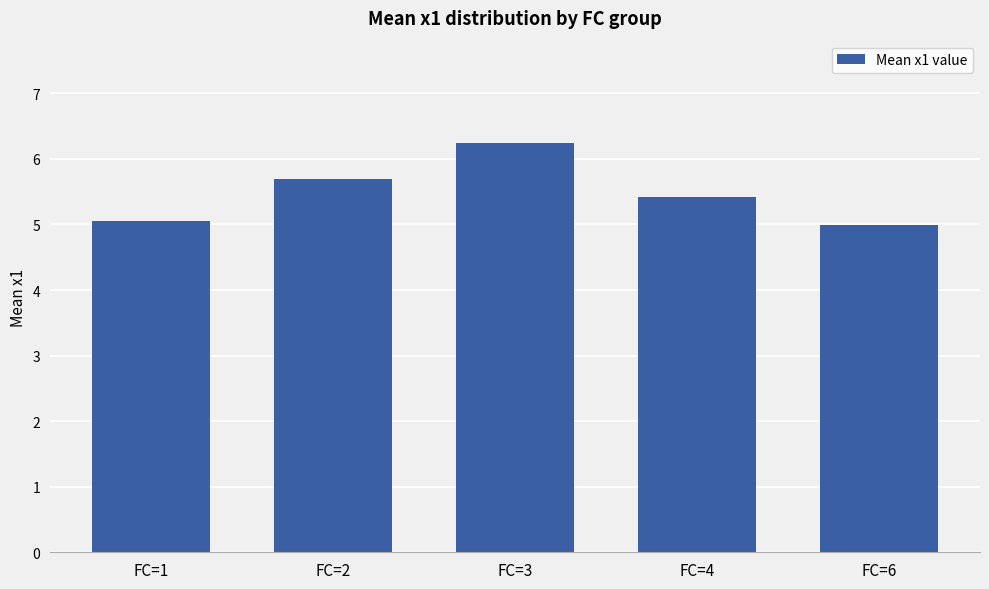

What is the value of the 1st bar from the left?

5.1